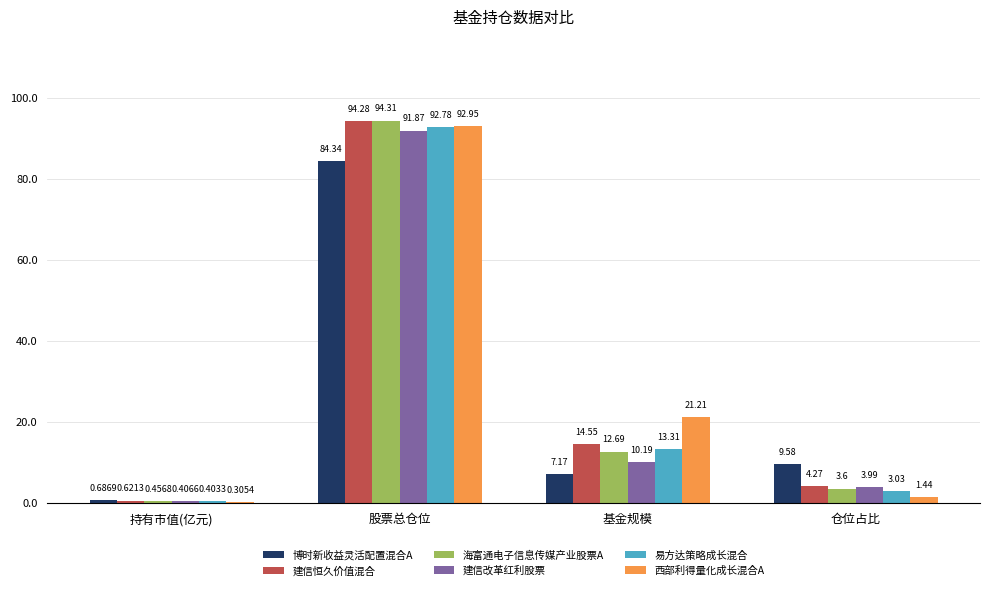

Which series has the largest total across all categories?

西部利得量化成长混合A